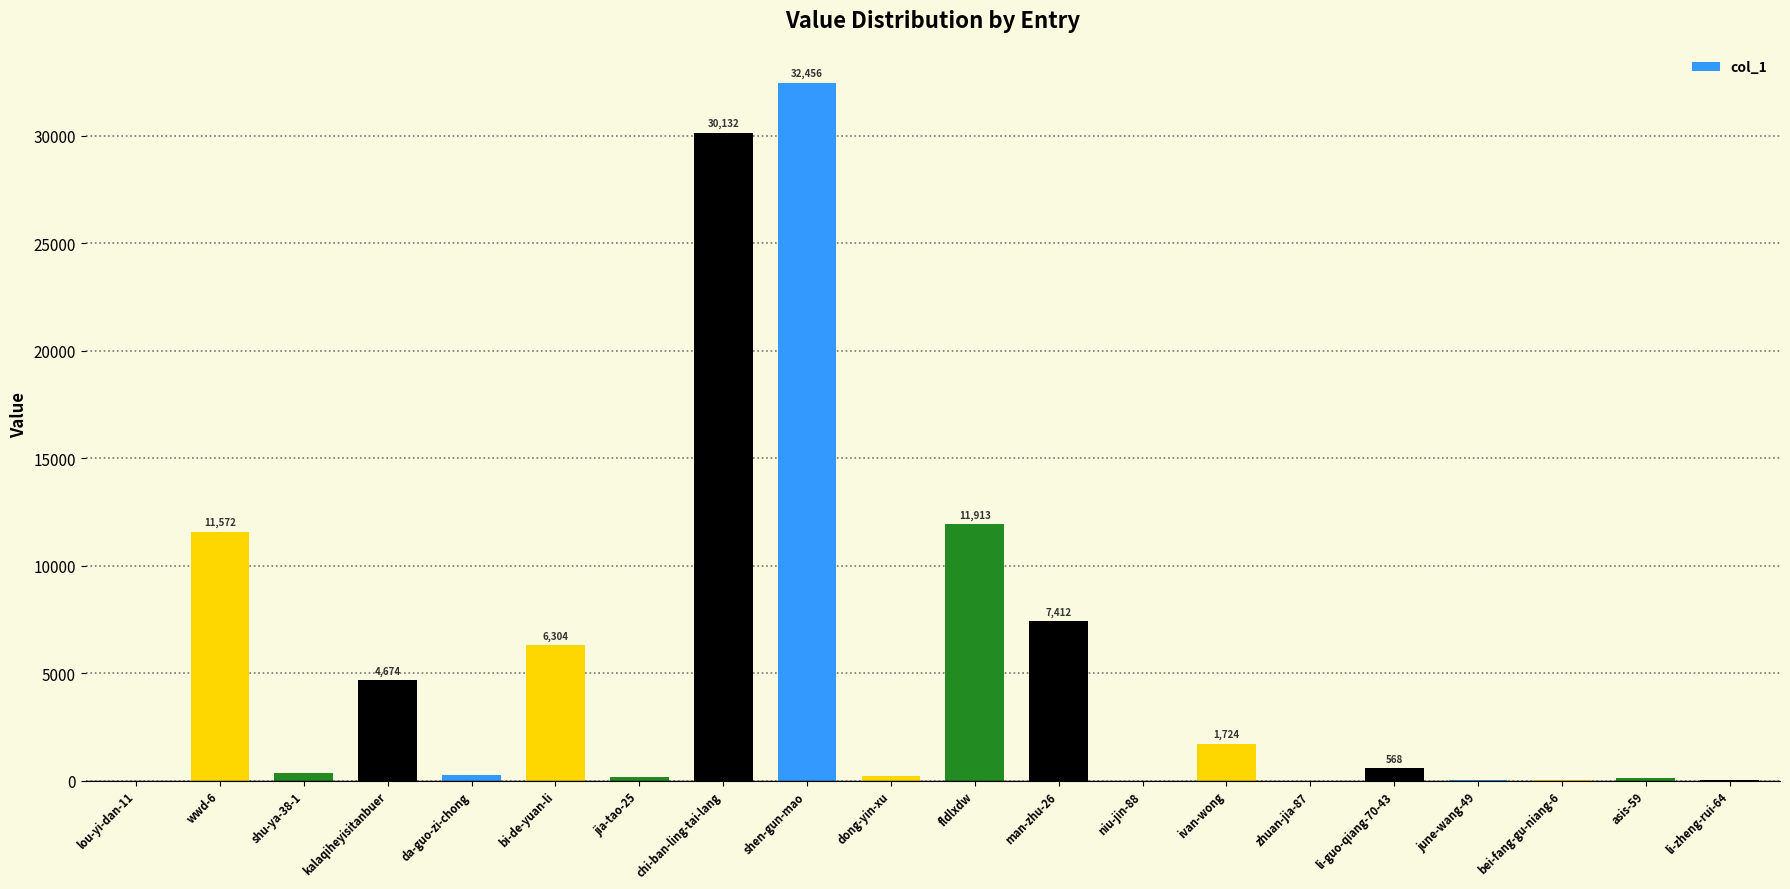

The value at li-zheng-rui-64 is 18. True or false?

True